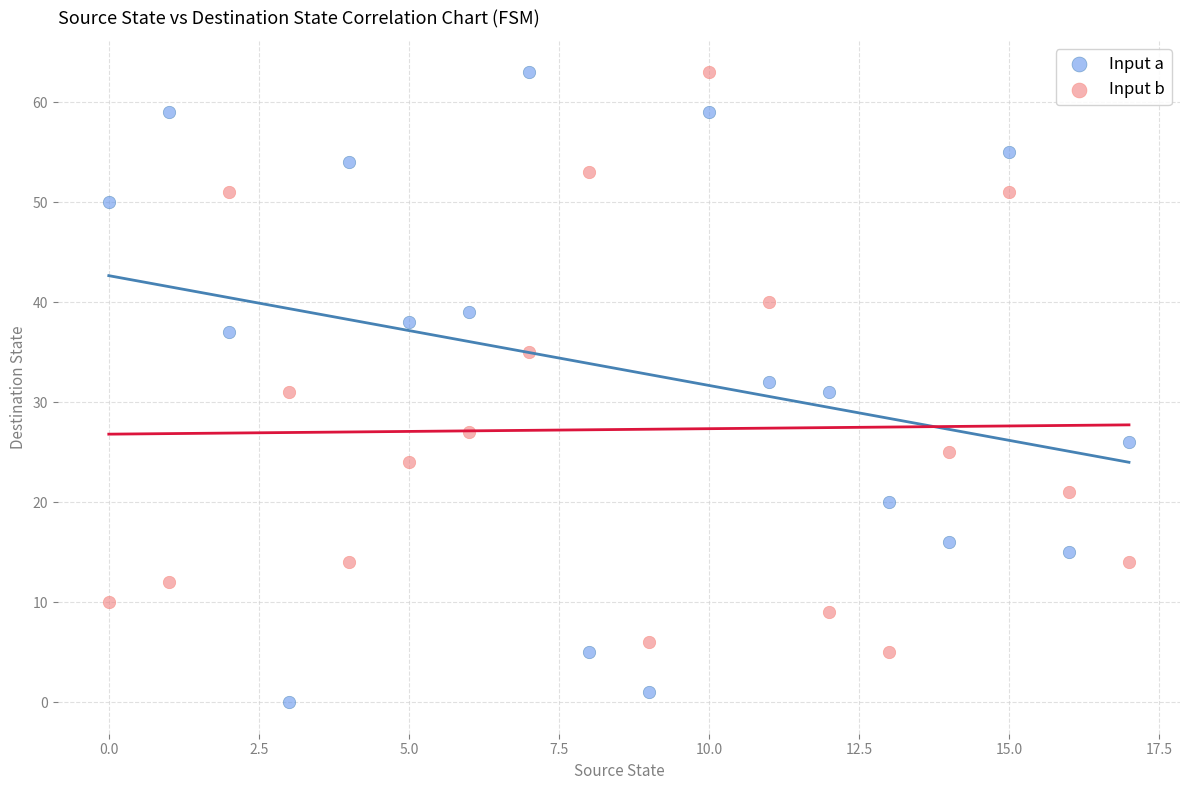

In the Input b series, what Y value is closest to 34?

35